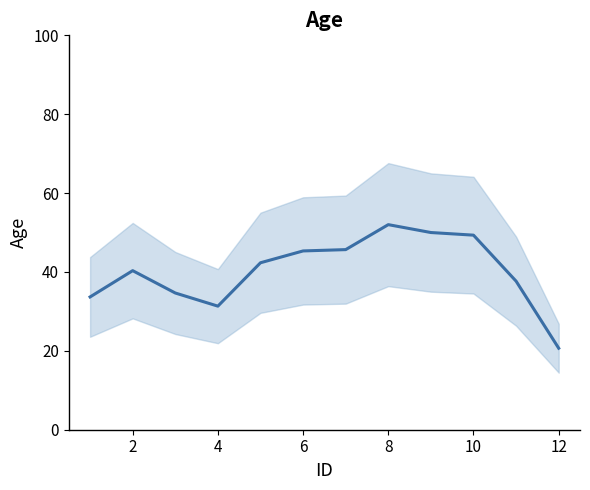

Reading left to right, extract all data points from this chart.

33.7	40.3	34.7	31.3	42.3	45.3	45.7	52.0	50.0	49.3	37.7	20.7